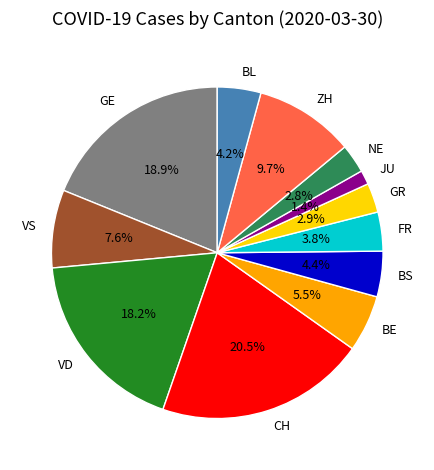

What is the largest slice in the pie chart?

CH